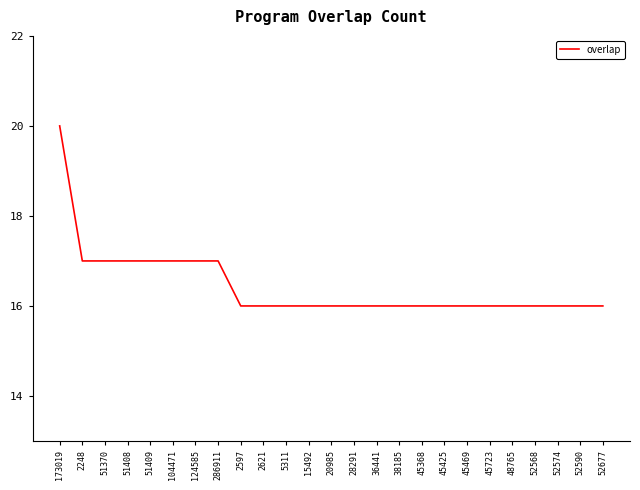

Which category has the highest value across all series?

173019